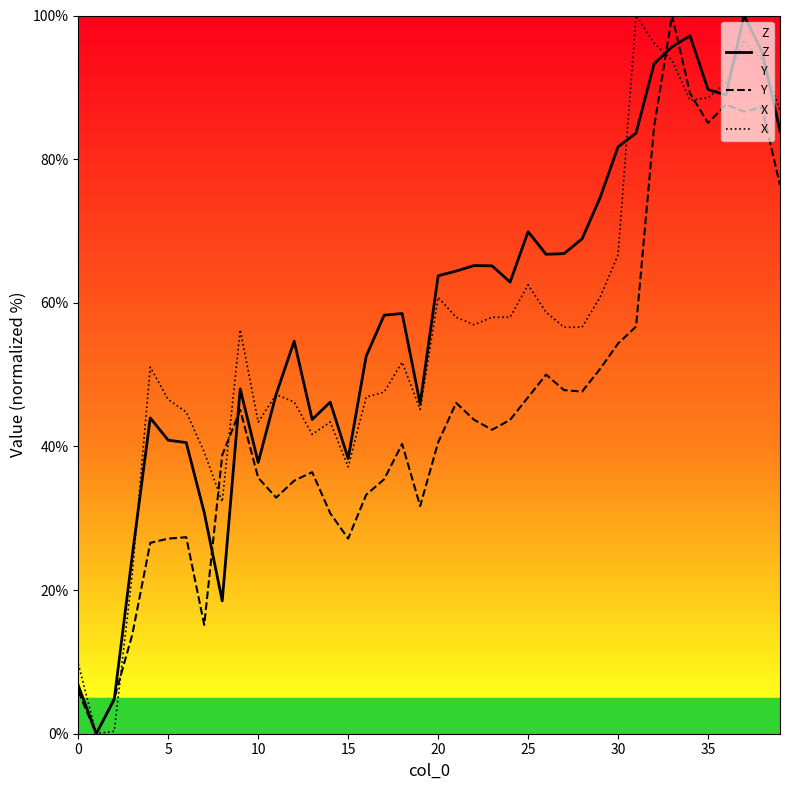

Is it true that Z equals 63.8 at 20?

True